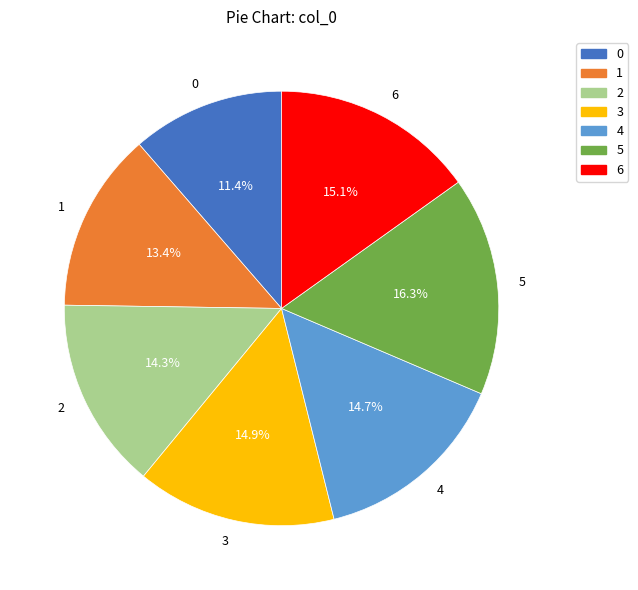

How many segments does this pie chart have?

7